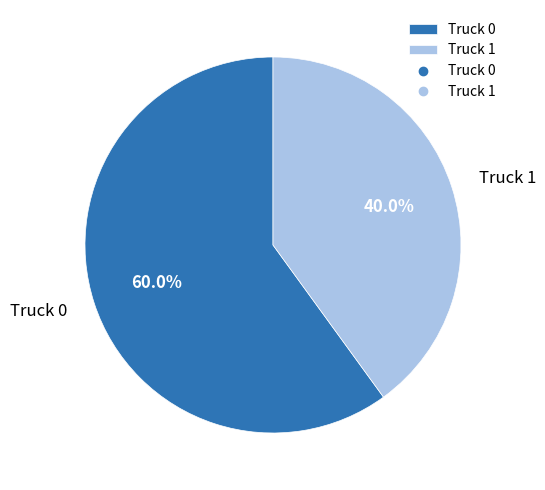

Which slice is the smallest?

Truck 1